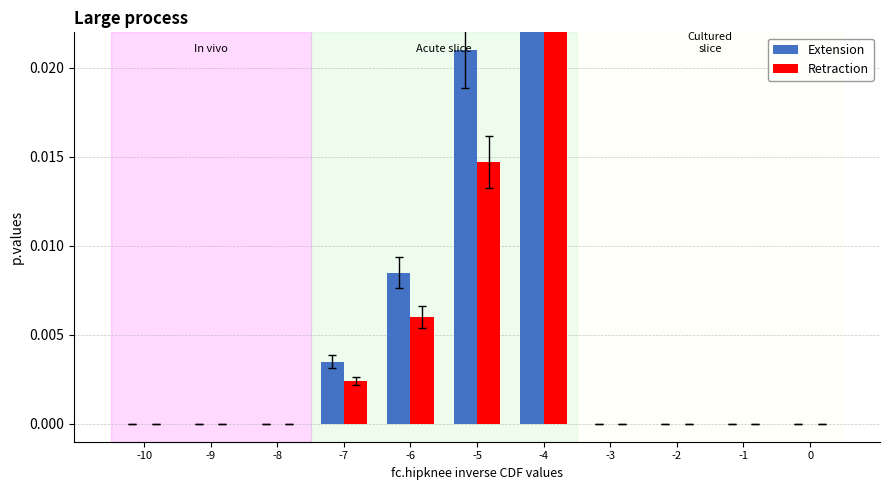

Is the value of Retraction at -2 greater than the value of Extension at -1?

No